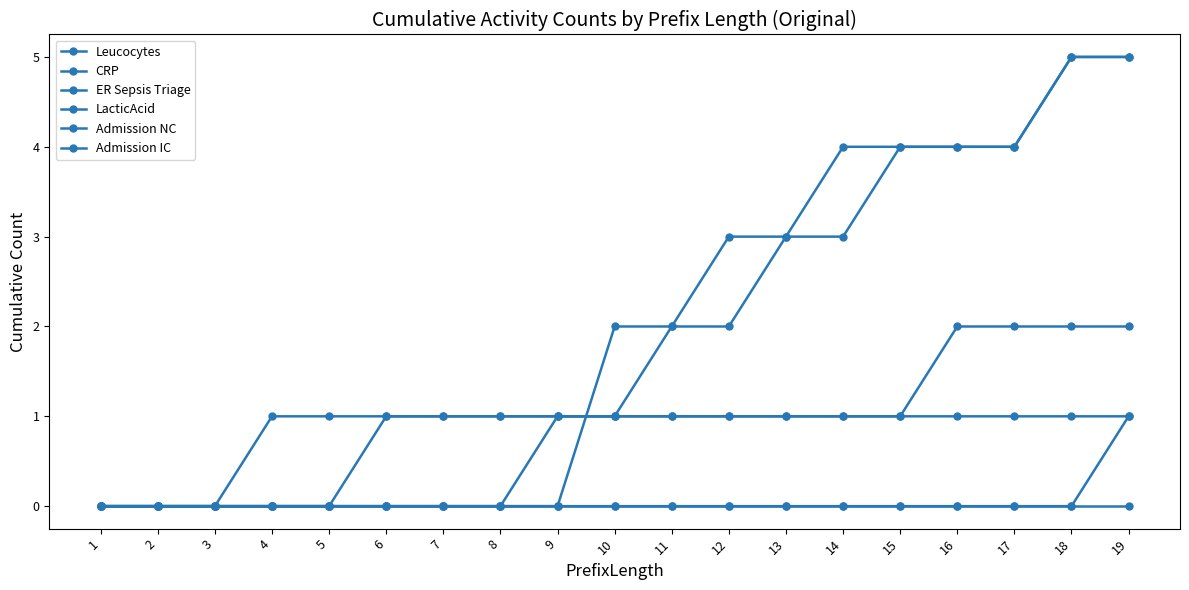

Which series has the largest range (max minus min)?

Leucocytes